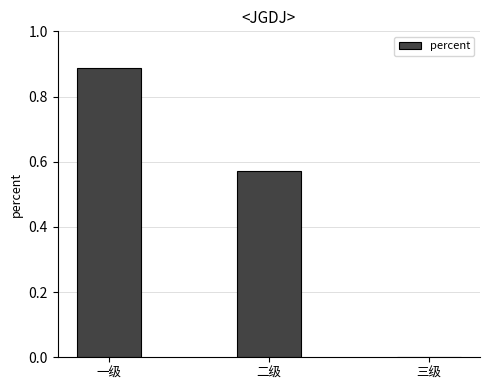

The value at 三级 is 0.3. True or false?

False